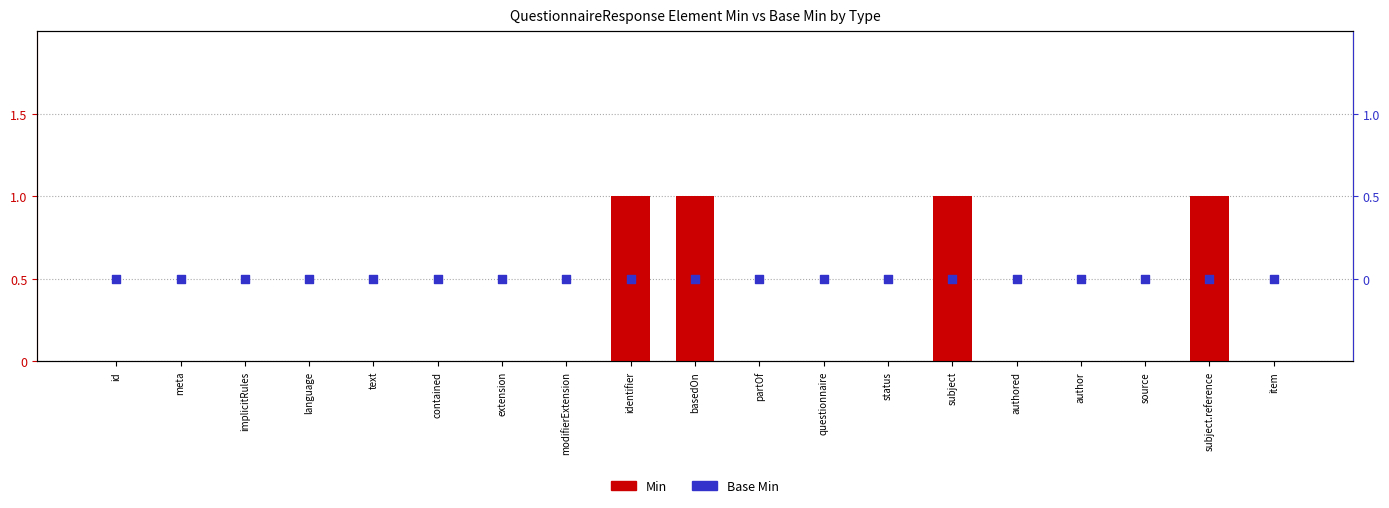

Which series has the largest Y range (max minus min)?

Min